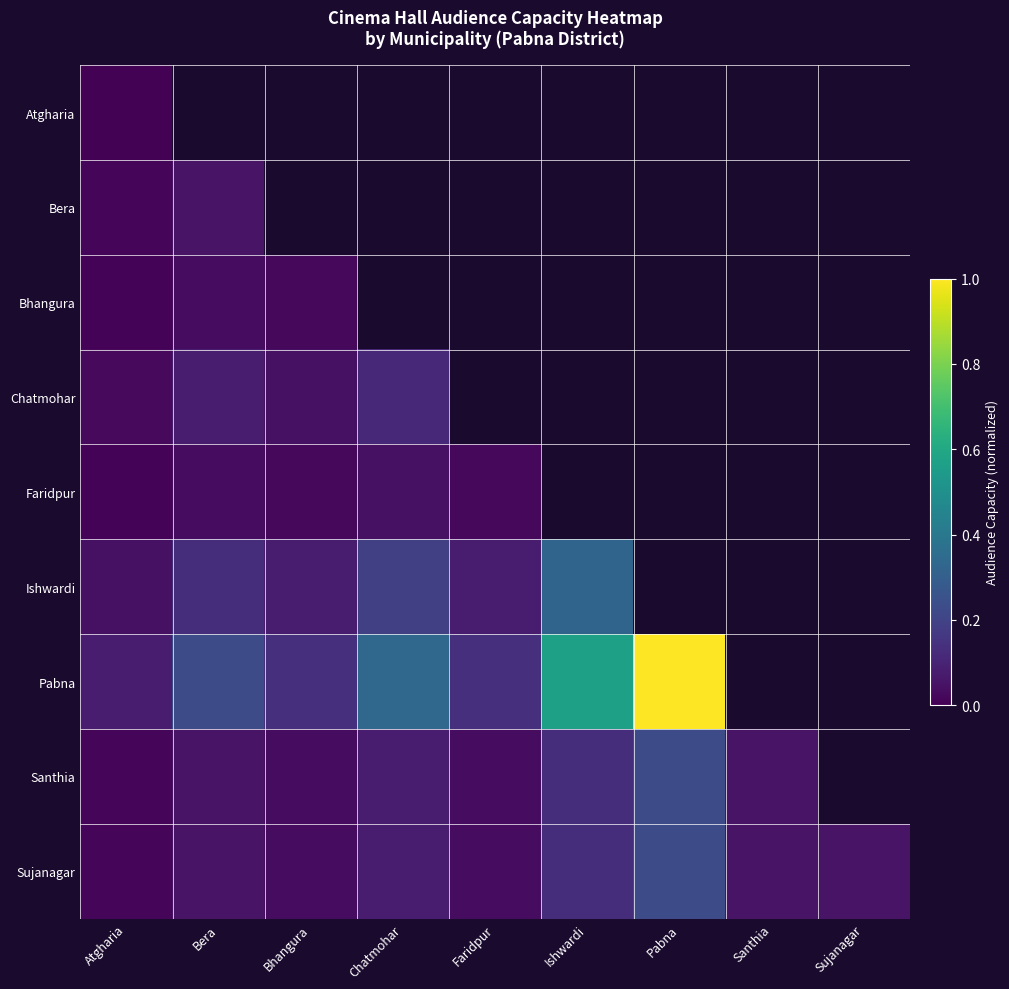

Reading left to right, list all the values displayed in this chart.

Atgharia: Atgharia=0.0	Bera=0.0	Bhangura=0.0	Chatmohar=0.0	Faridpur=0.0	Ishwardi=0.0	Pabna=0.0	Santhia=0.0	Sujanagar=0.0
Bera: Atgharia=0.0	Bera=0.1	Bhangura=0.0	Chatmohar=0.0	Faridpur=0.0	Ishwardi=0.0	Pabna=0.0	Santhia=0.0	Sujanagar=0.0
Bhangura: Atgharia=0.0	Bera=0.0	Bhangura=0.0	Chatmohar=0.0	Faridpur=0.0	Ishwardi=0.0	Pabna=0.0	Santhia=0.0	Sujanagar=0.0
Chatmohar: Atgharia=0.0	Bera=0.1	Bhangura=0.0	Chatmohar=0.1	Faridpur=0.0	Ishwardi=0.0	Pabna=0.0	Santhia=0.0	Sujanagar=0.0
Faridpur: Atgharia=0.0	Bera=0.0	Bhangura=0.0	Chatmohar=0.0	Faridpur=0.0	Ishwardi=0.0	Pabna=0.0	Santhia=0.0	Sujanagar=0.0
Ishwardi: Atgharia=0.0	Bera=0.1	Bhangura=0.1	Chatmohar=0.2	Faridpur=0.1	Ishwardi=0.3	Pabna=0.0	Santhia=0.0	Sujanagar=0.0
Pabna: Atgharia=0.1	Bera=0.2	Bhangura=0.1	Chatmohar=0.3	Faridpur=0.1	Ishwardi=0.6	Pabna=1.0	Santhia=0.0	Sujanagar=0.0
Santhia: Atgharia=0.0	Bera=0.1	Bhangura=0.0	Chatmohar=0.1	Faridpur=0.0	Ishwardi=0.1	Pabna=0.2	Santhia=0.1	Sujanagar=0.0
Sujanagar: Atgharia=0.0	Bera=0.1	Bhangura=0.0	Chatmohar=0.1	Faridpur=0.0	Ishwardi=0.1	Pabna=0.2	Santhia=0.1	Sujanagar=0.1